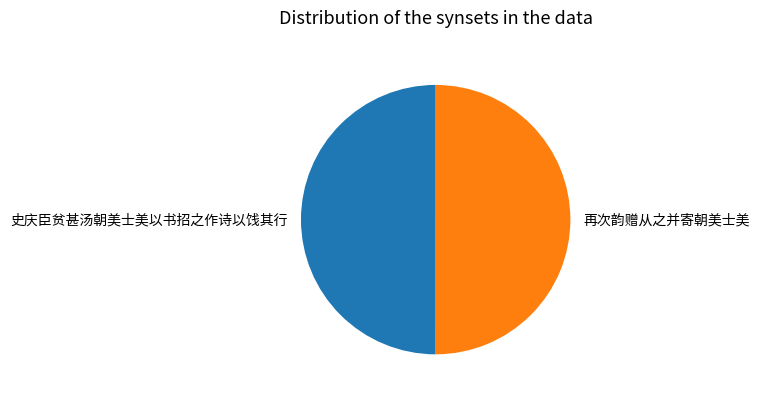

Count the number of slices in the pie.

2